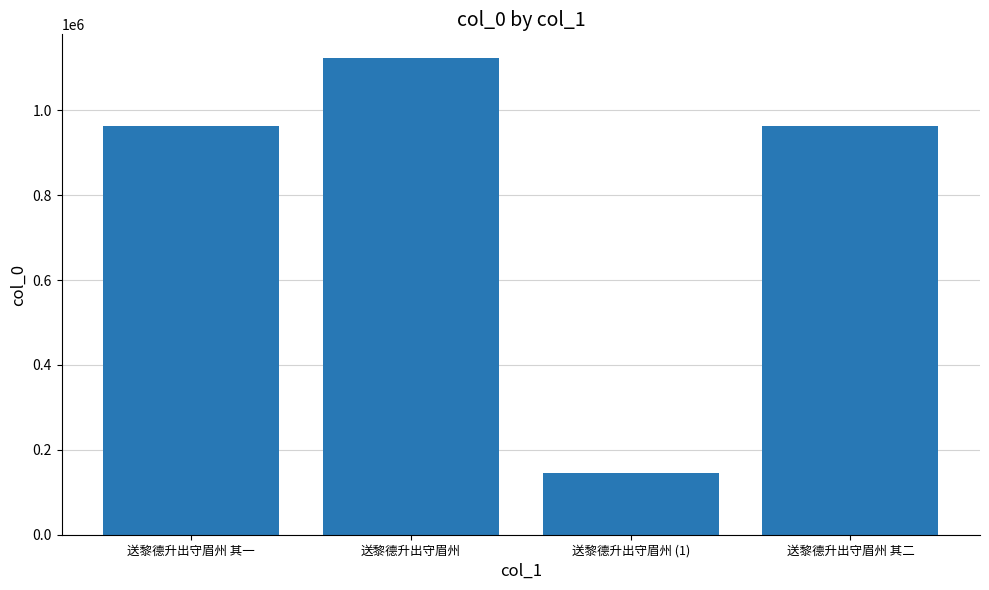

What is the difference between the values at 送黎德升出守眉州 (1) and 送黎德升出守眉州 其二?

819146